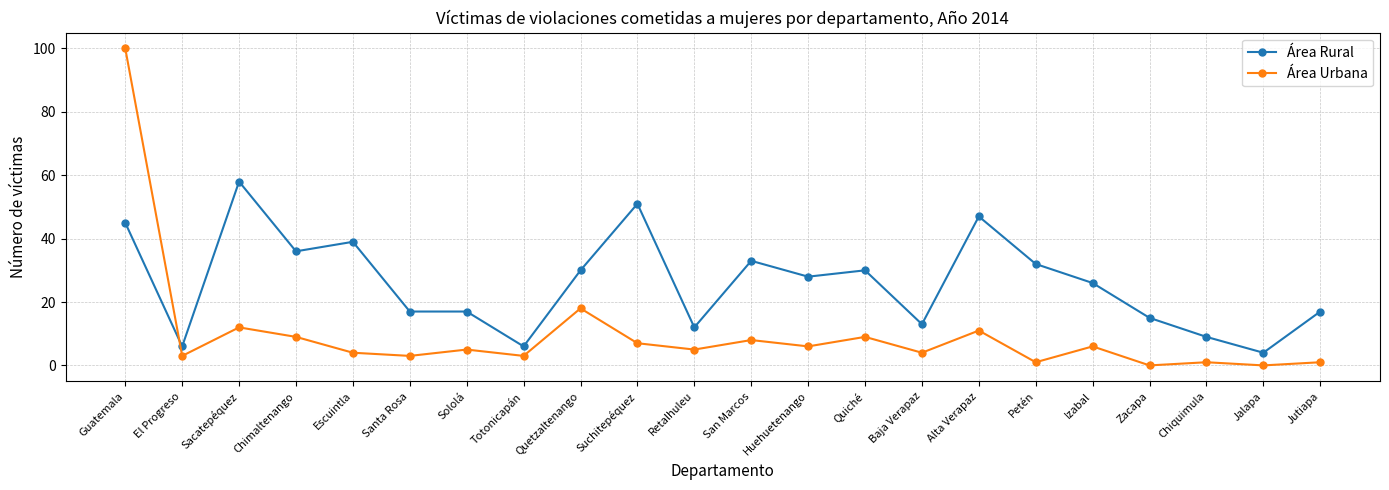

What is the label of the 14th point from the left?

Quiché